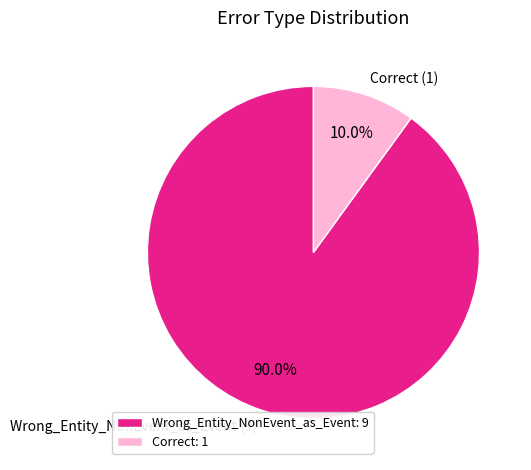

What is the smallest slice in the pie chart?

Correct